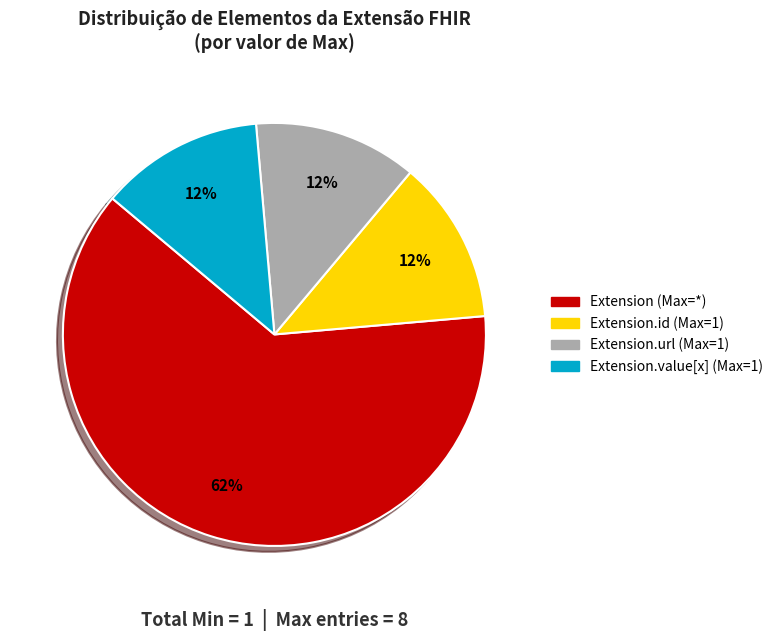

Does any single category account for the majority?

Yes